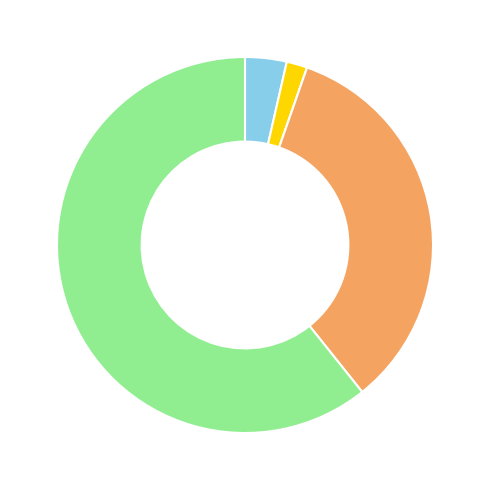

Does any single category account for the majority?

Yes